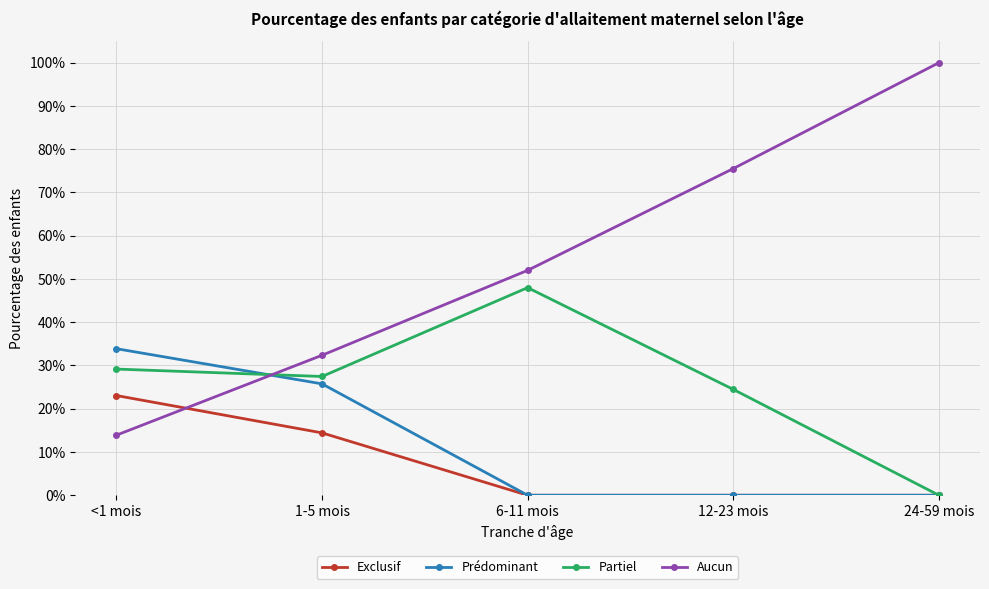

Where do Aucun and Exclusif first cross each other?

<1 mois and 1-5 mois